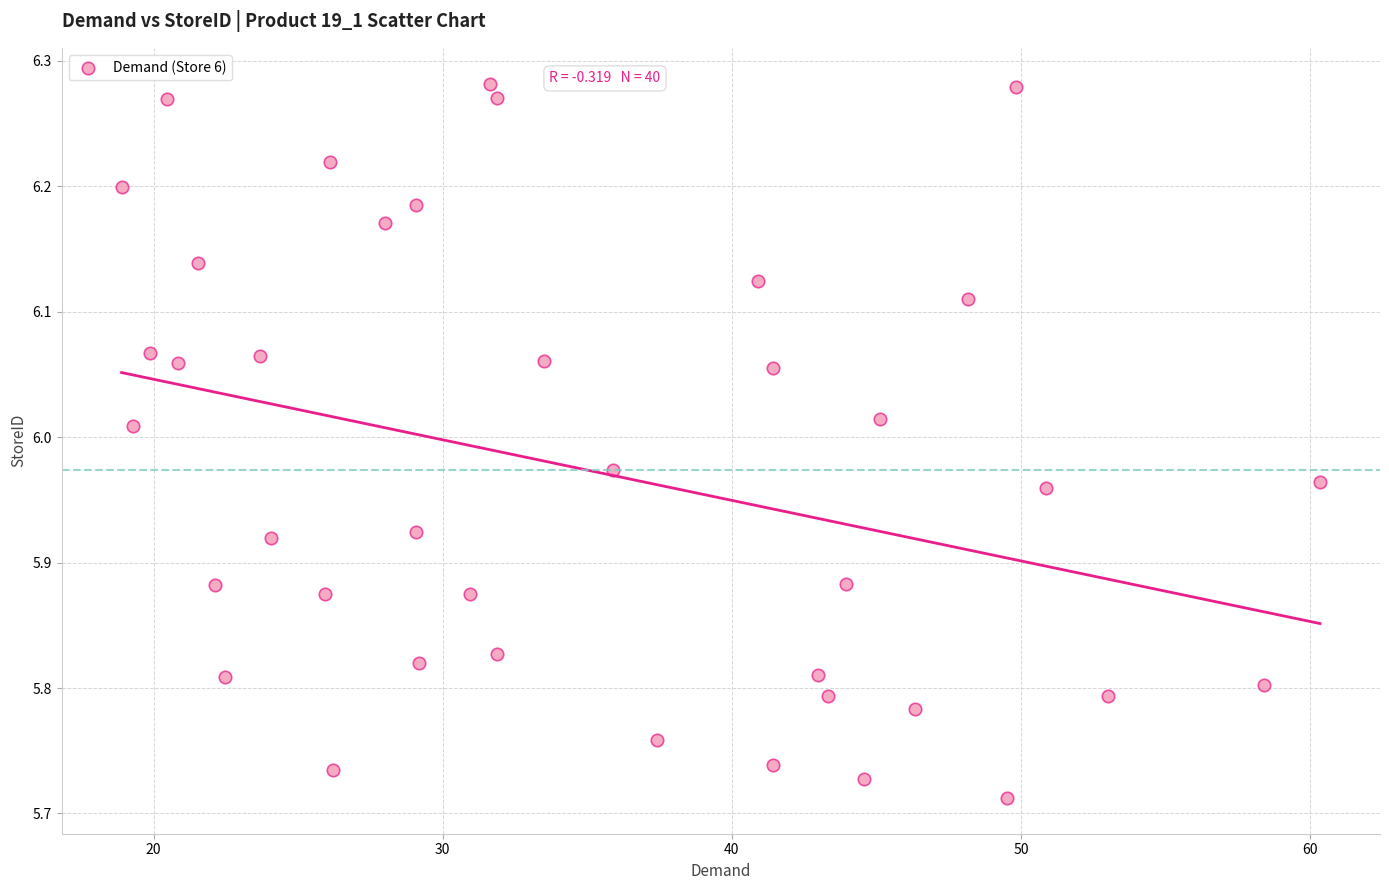

What is the range of X values (max minus min)?

41.5